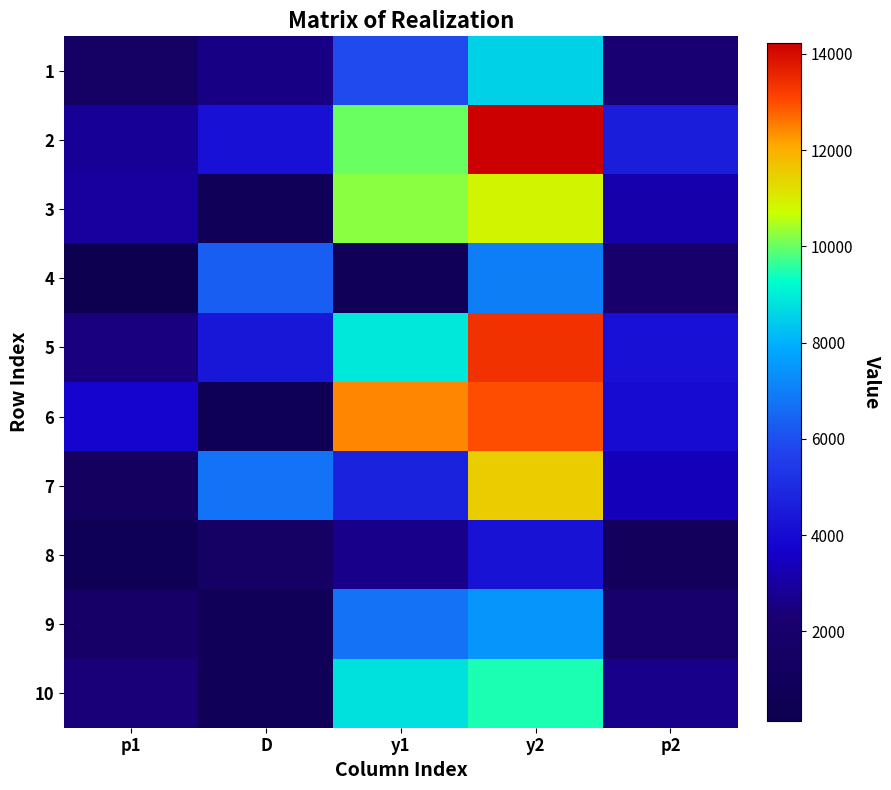

Which has a higher value, D or p2?

D